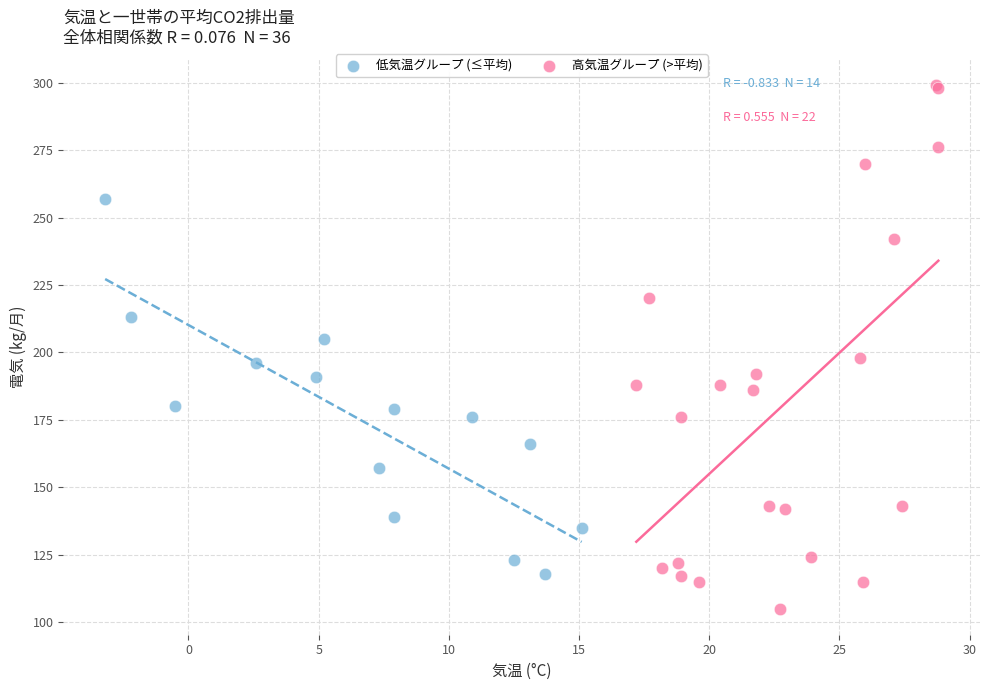

Which series reaches the minimum Y coordinate?

高気温グループ (>平均)